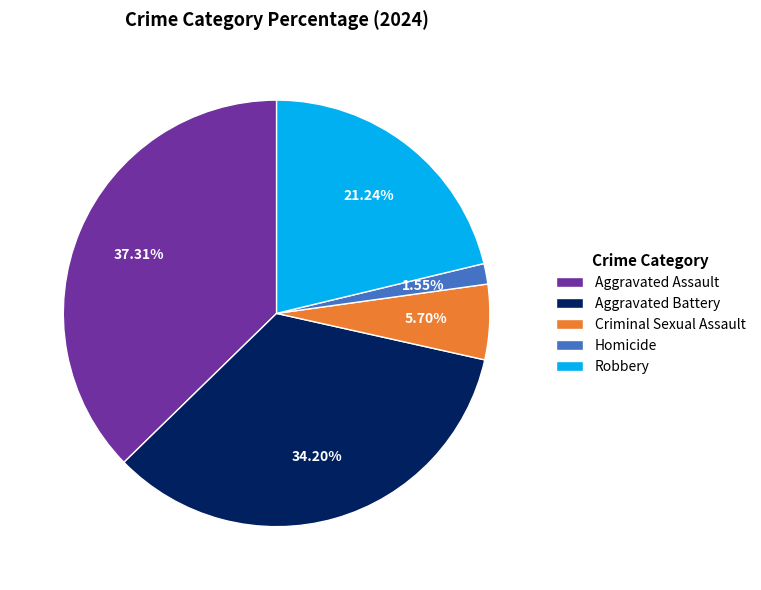

To the nearest percent, what percentage of the pie is Aggravated Battery?

34%